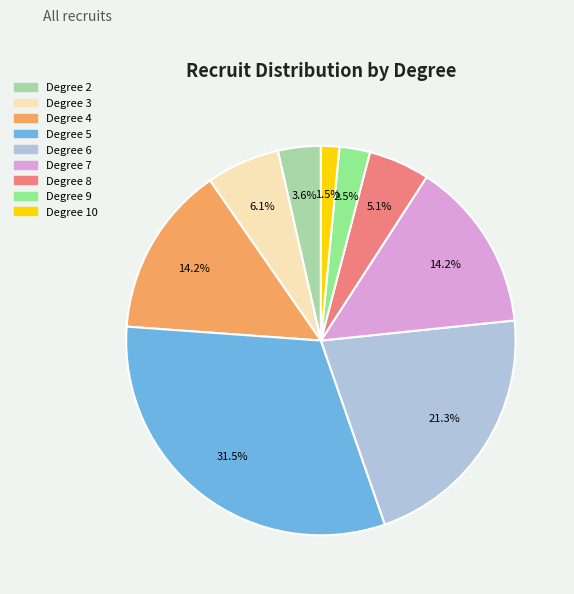

Is there any slice that represents more than half of the pie?

No